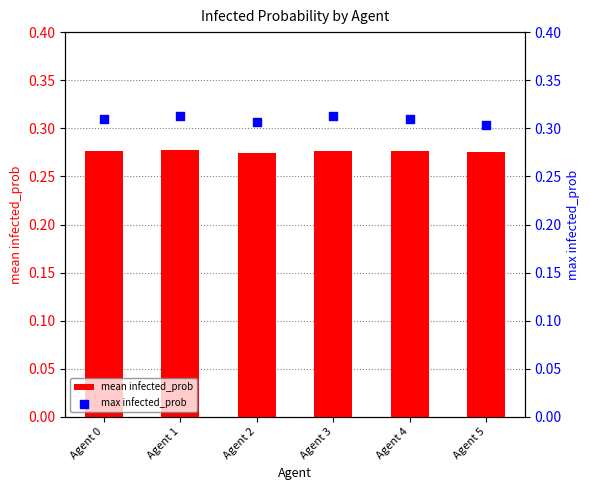

Which series reaches the minimum Y coordinate?

mean infected_prob